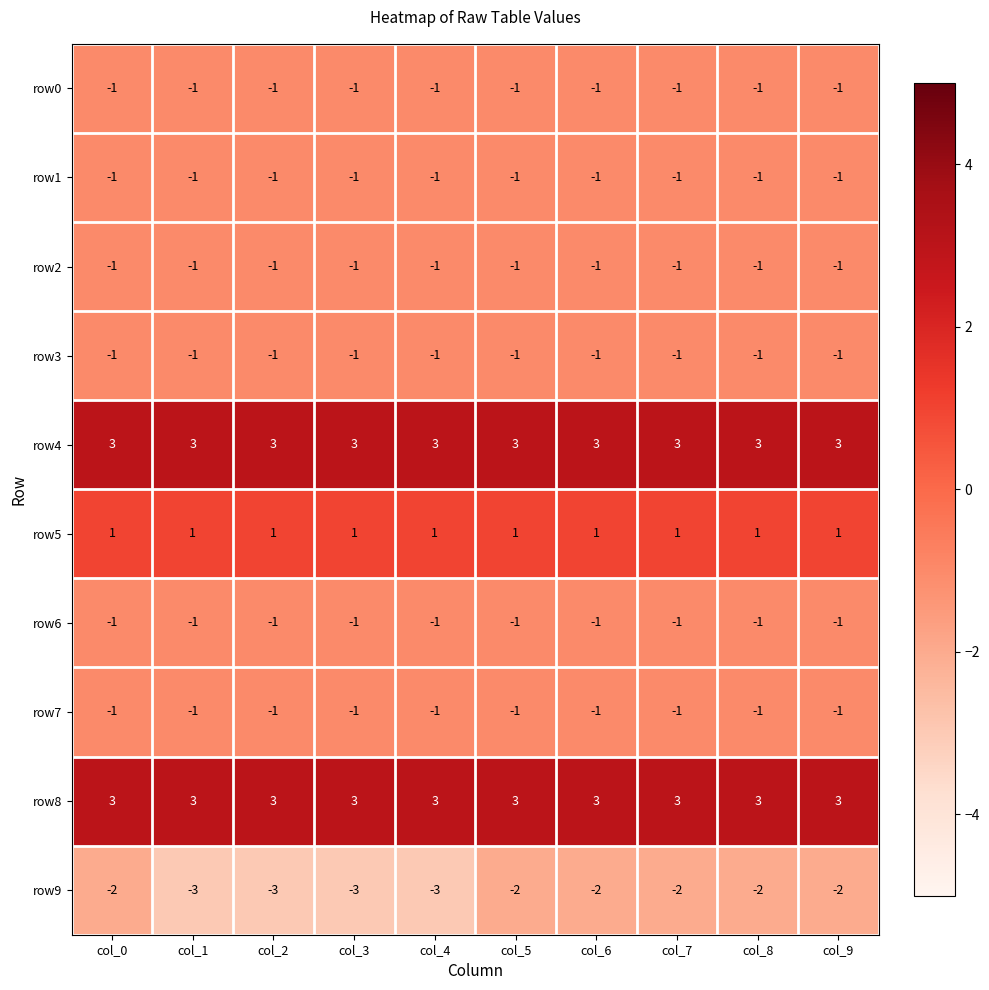

Which series has the widest spread of values?

row9